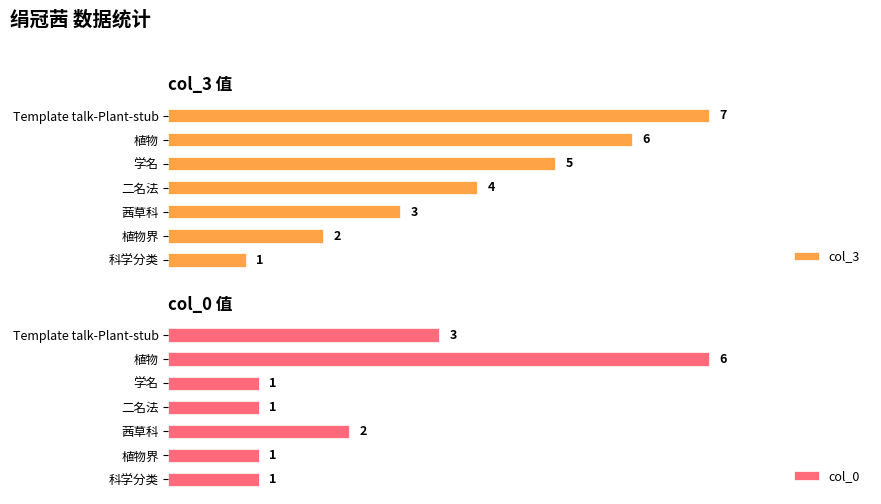

How many bars are there in each group?

2